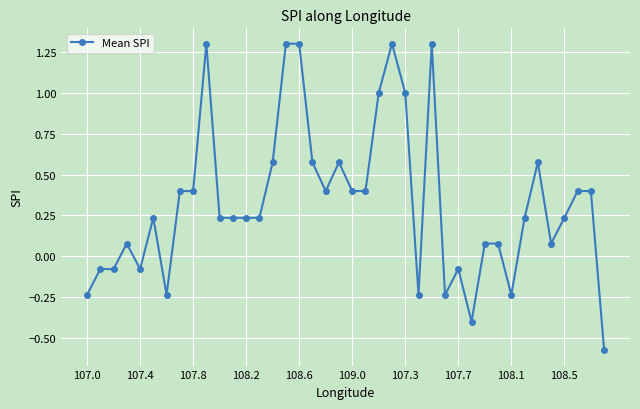

What is the difference between the maximum and minimum values?

1.9